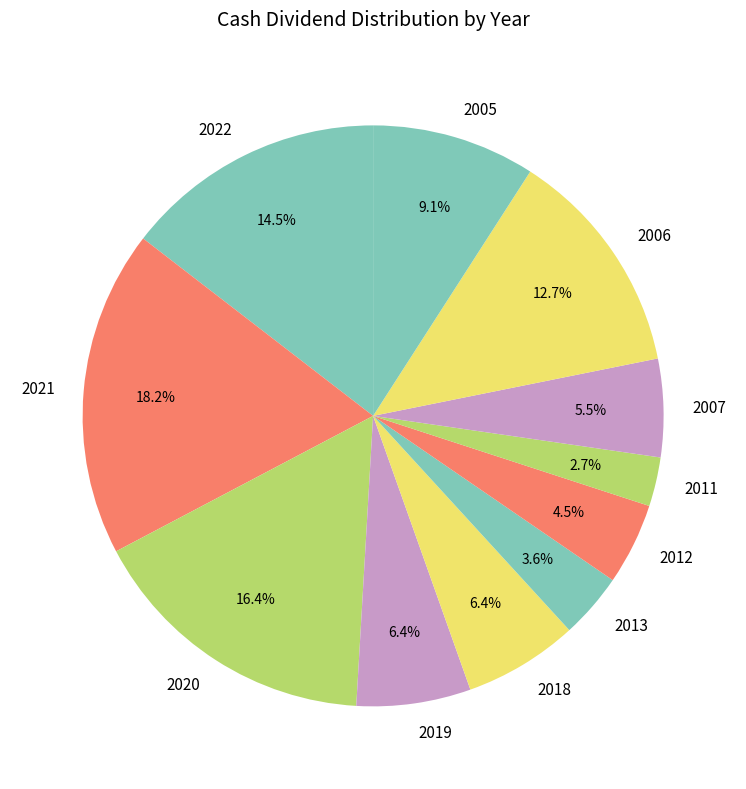

Which category has the smallest portion of the pie?

2011